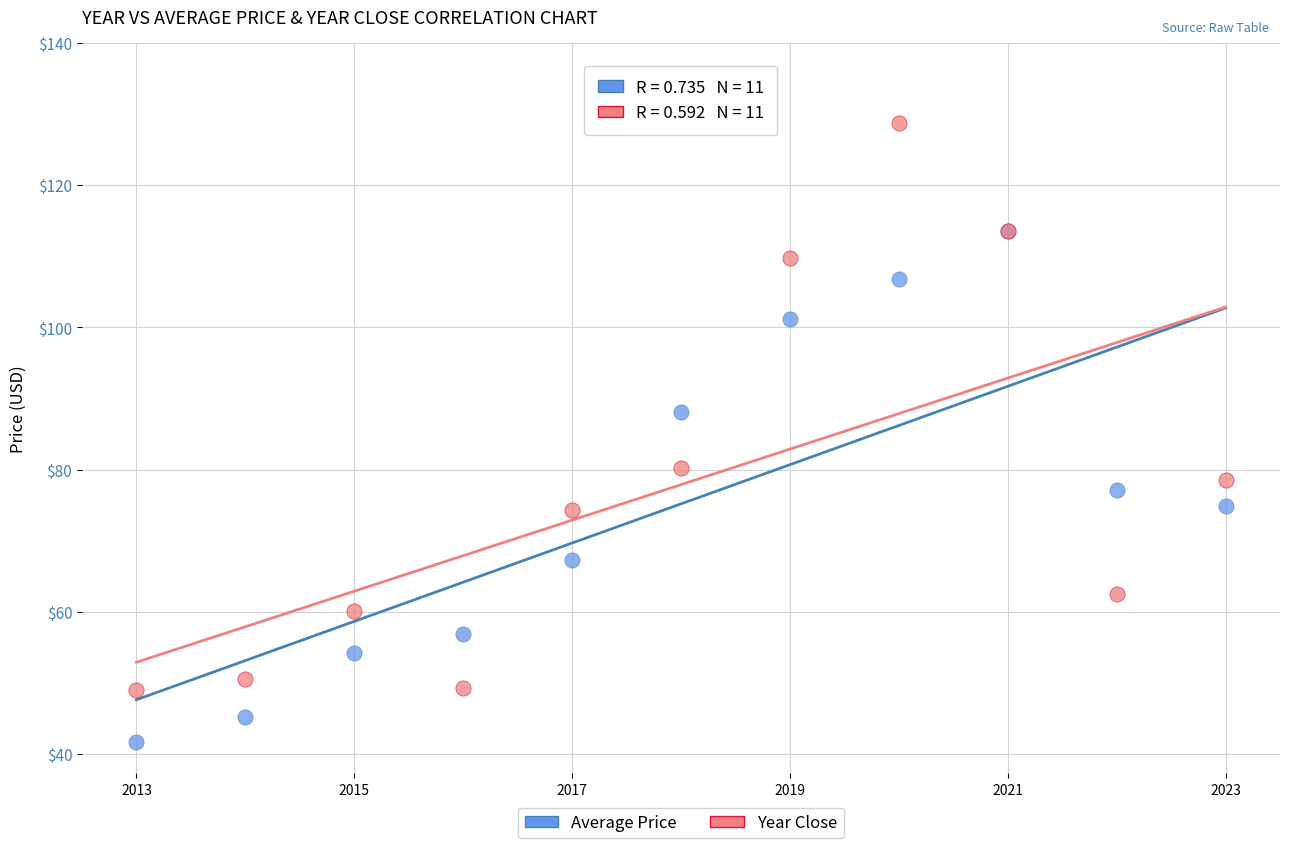

Which series has the widest spread of Y values?

Year Close